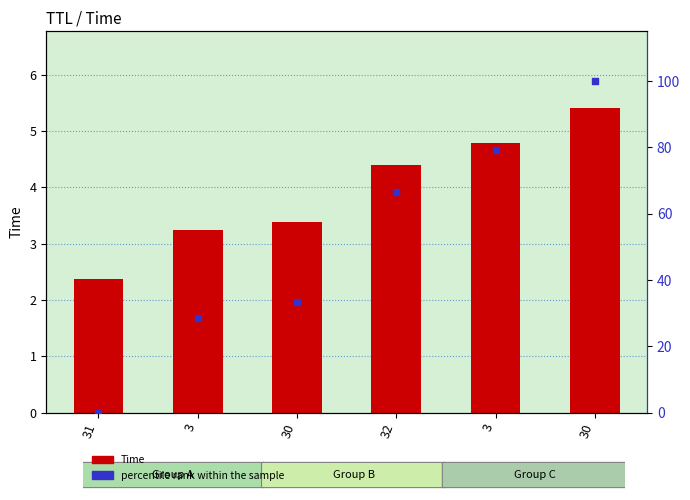

At which category is the sum across all series the highest?

30